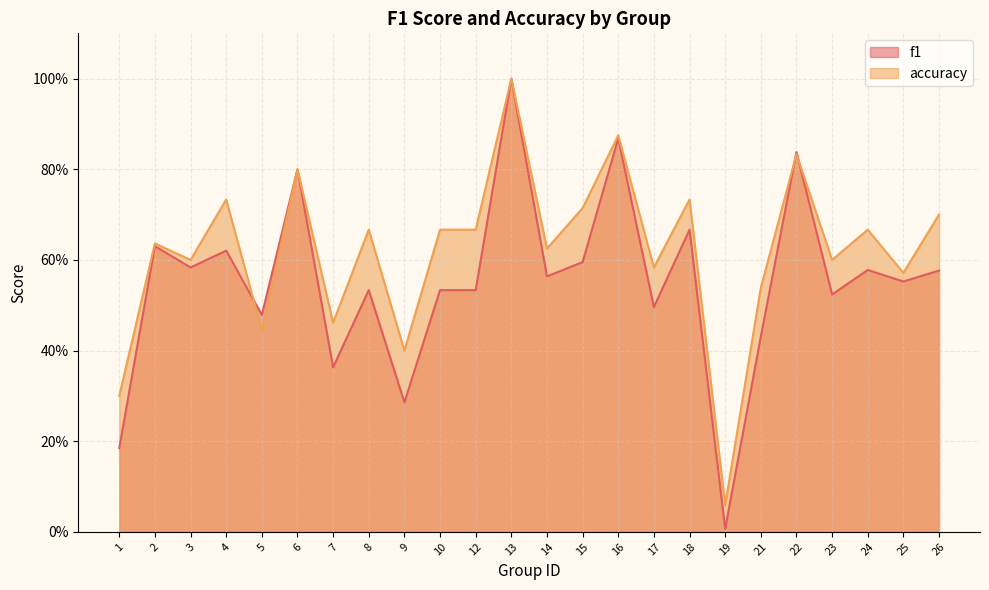

How many interior local peaks does the f1 series have?

9